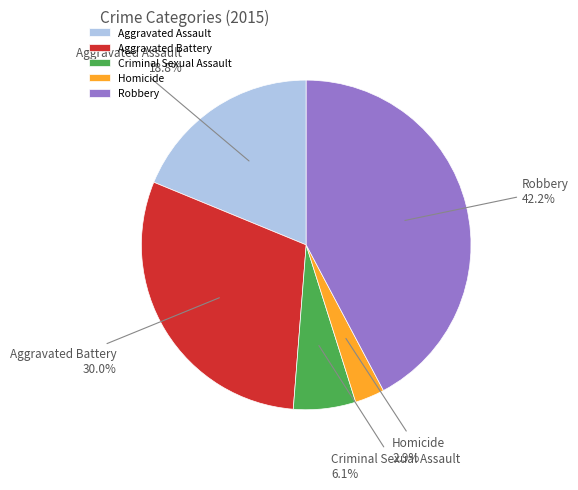

What percentage is the Homicide slice, to the nearest percent?

3%